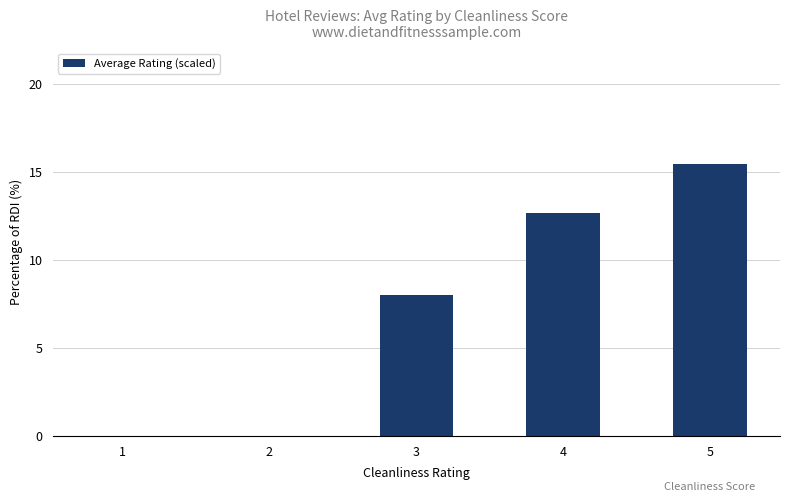

How many categories are shown in the chart?

5